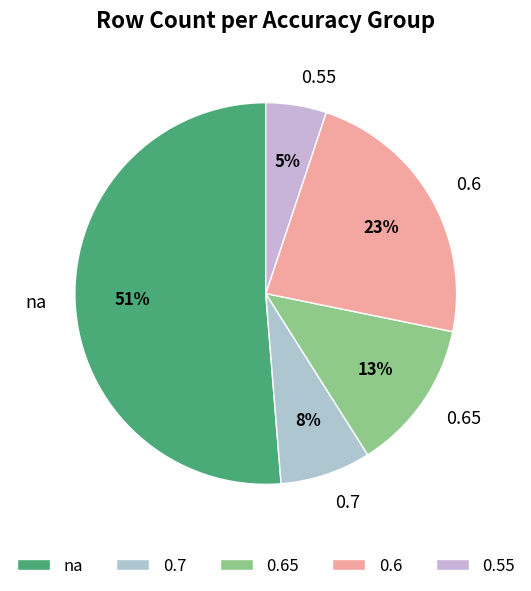

Rank the categories by value from lowest to highest.

0.55, 0.7, 0.65, 0.6, na